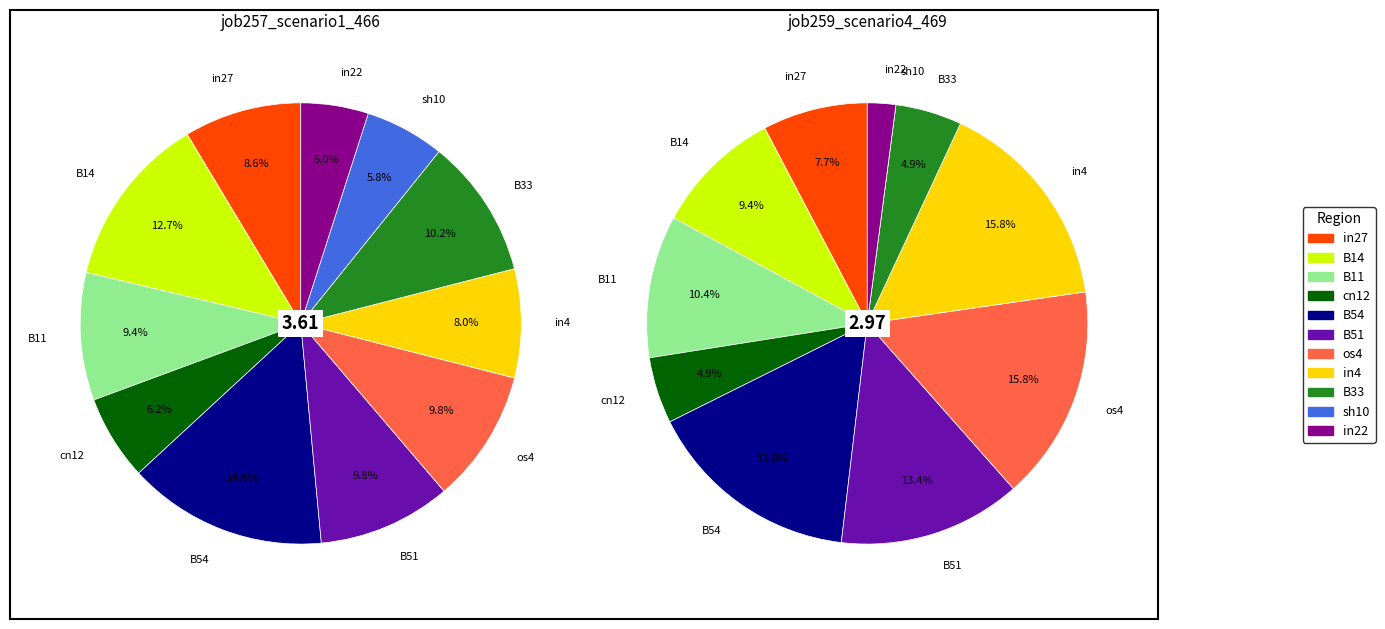

Do in4 and in22 together represent more than half of the pie?

No